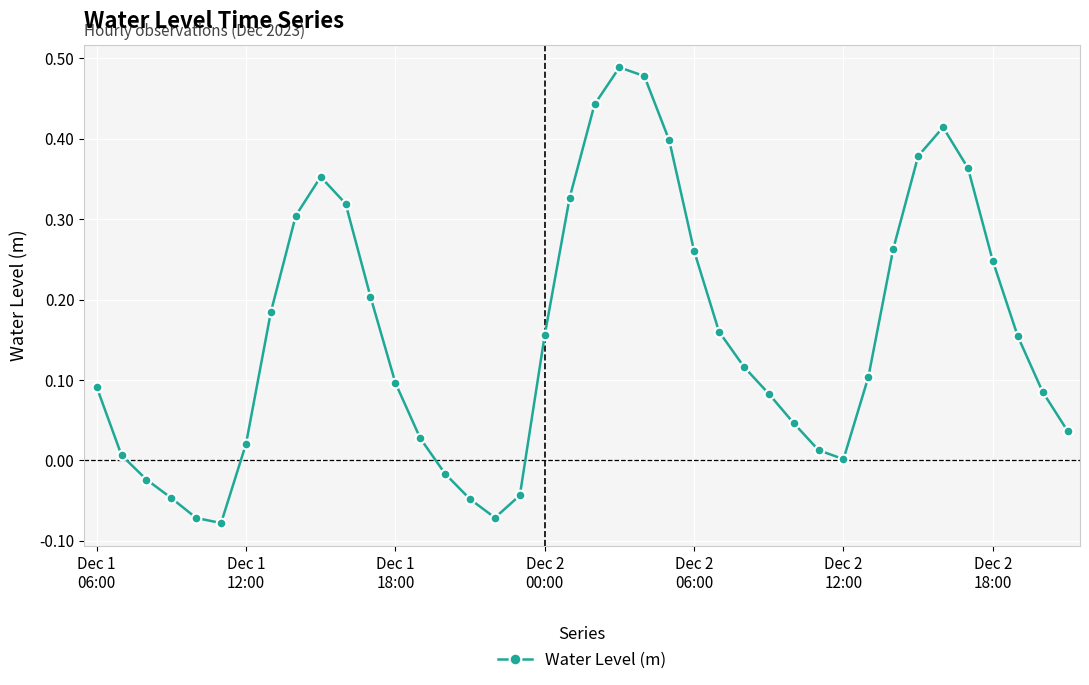

How many distinct data groups are displayed?

1